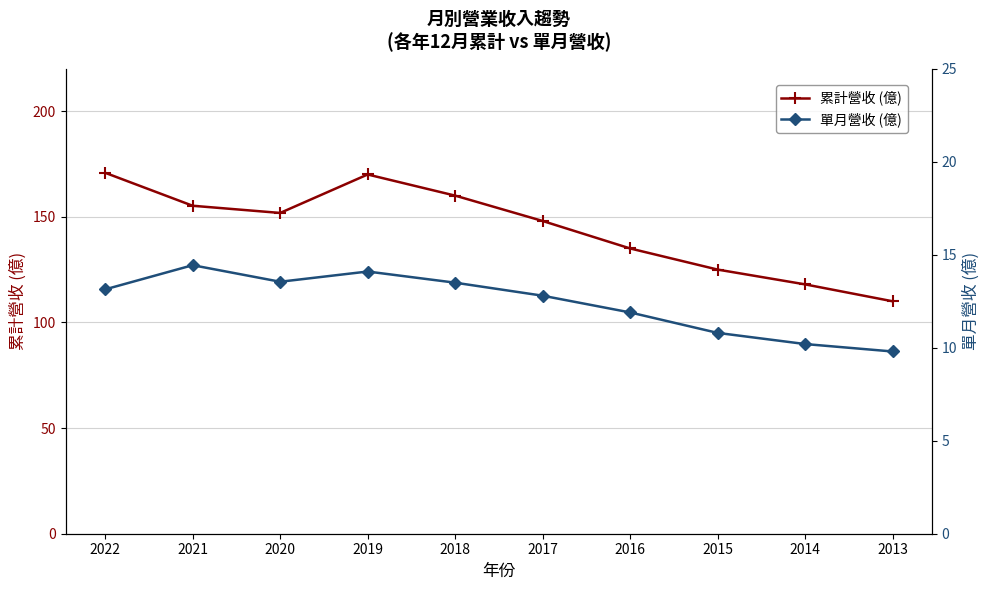

How many interior local peaks does the 累計營收 (億) series have?

1